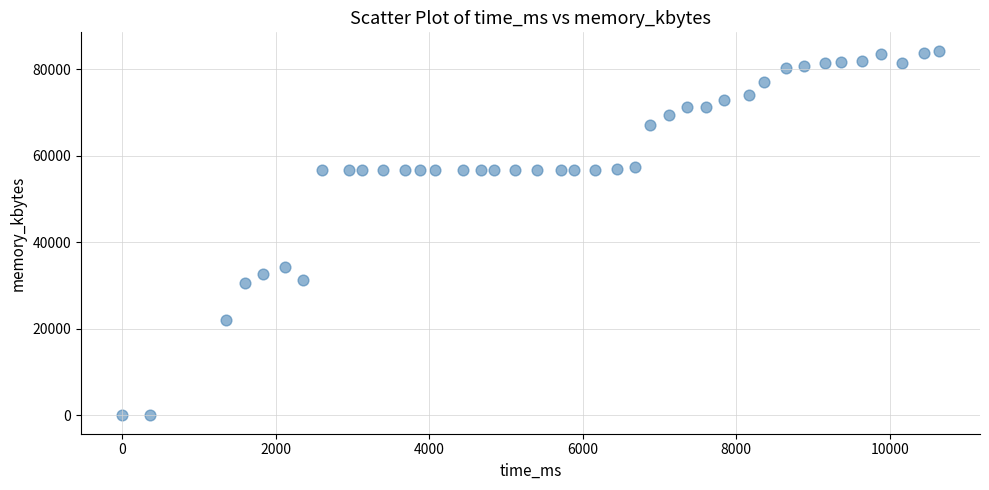

What is the range of X values (max minus min)?

10640